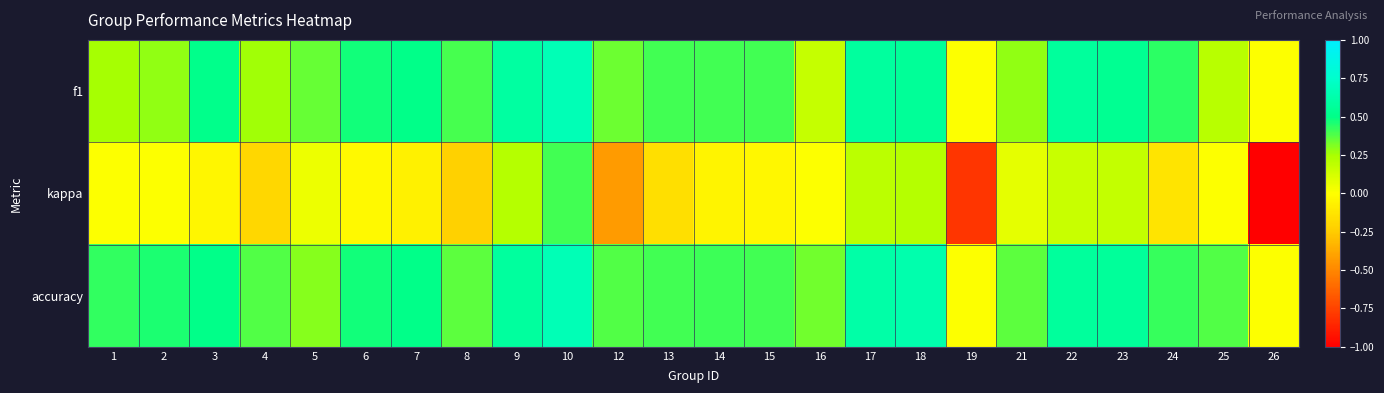

List the series in order of their peak value, highest first.

f1, accuracy, kappa